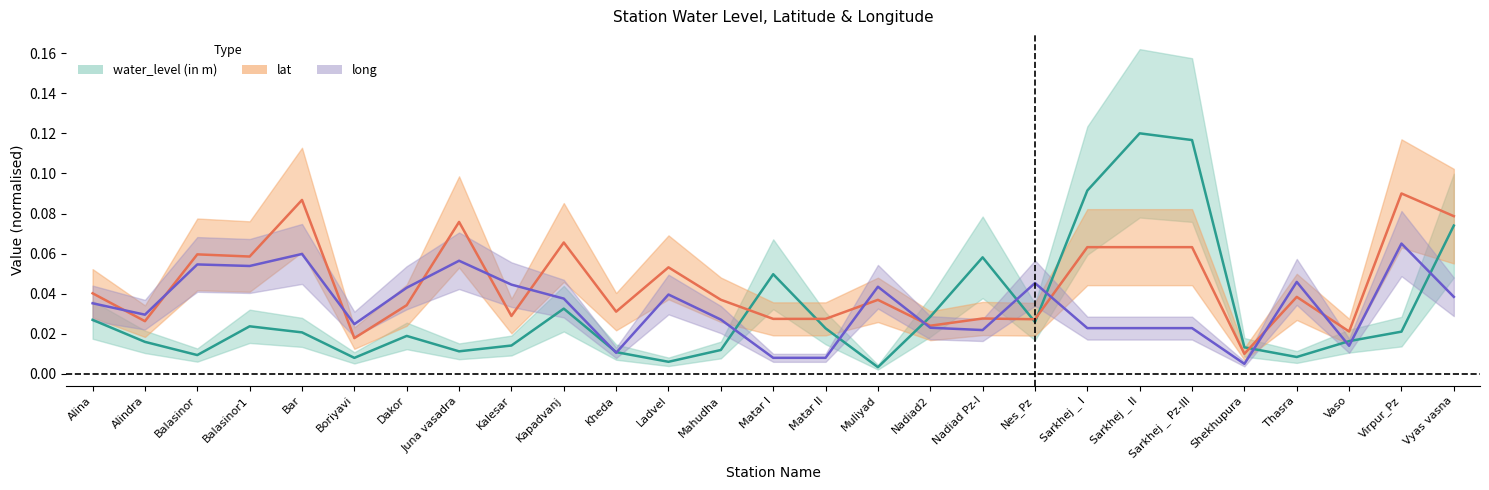

At which category does long reach its first local peak?

Balasinor